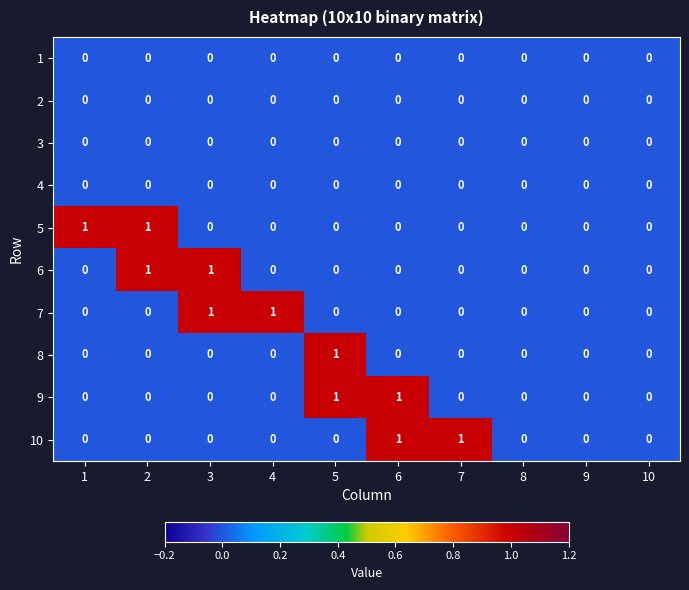

At which label does 8 reach its peak?

5